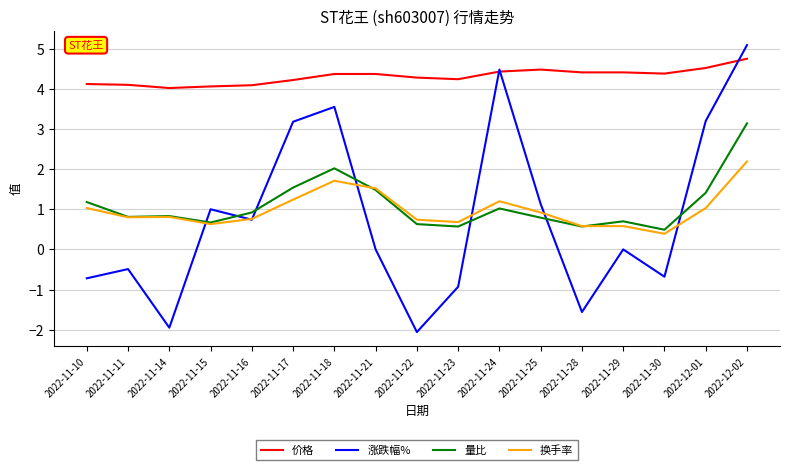

True or false: 涨跌幅% has a value of -0.4 at 2022-11-28.

False